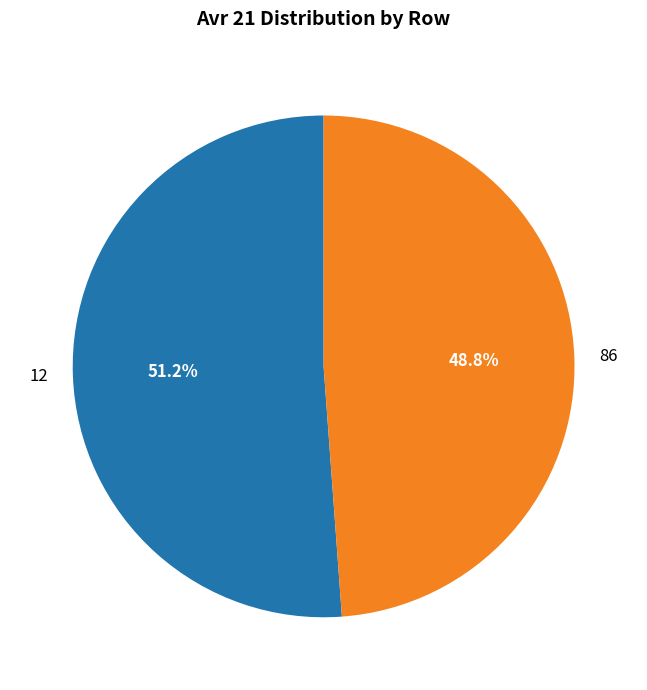

Is it true that 12 is 51% of the pie?

True